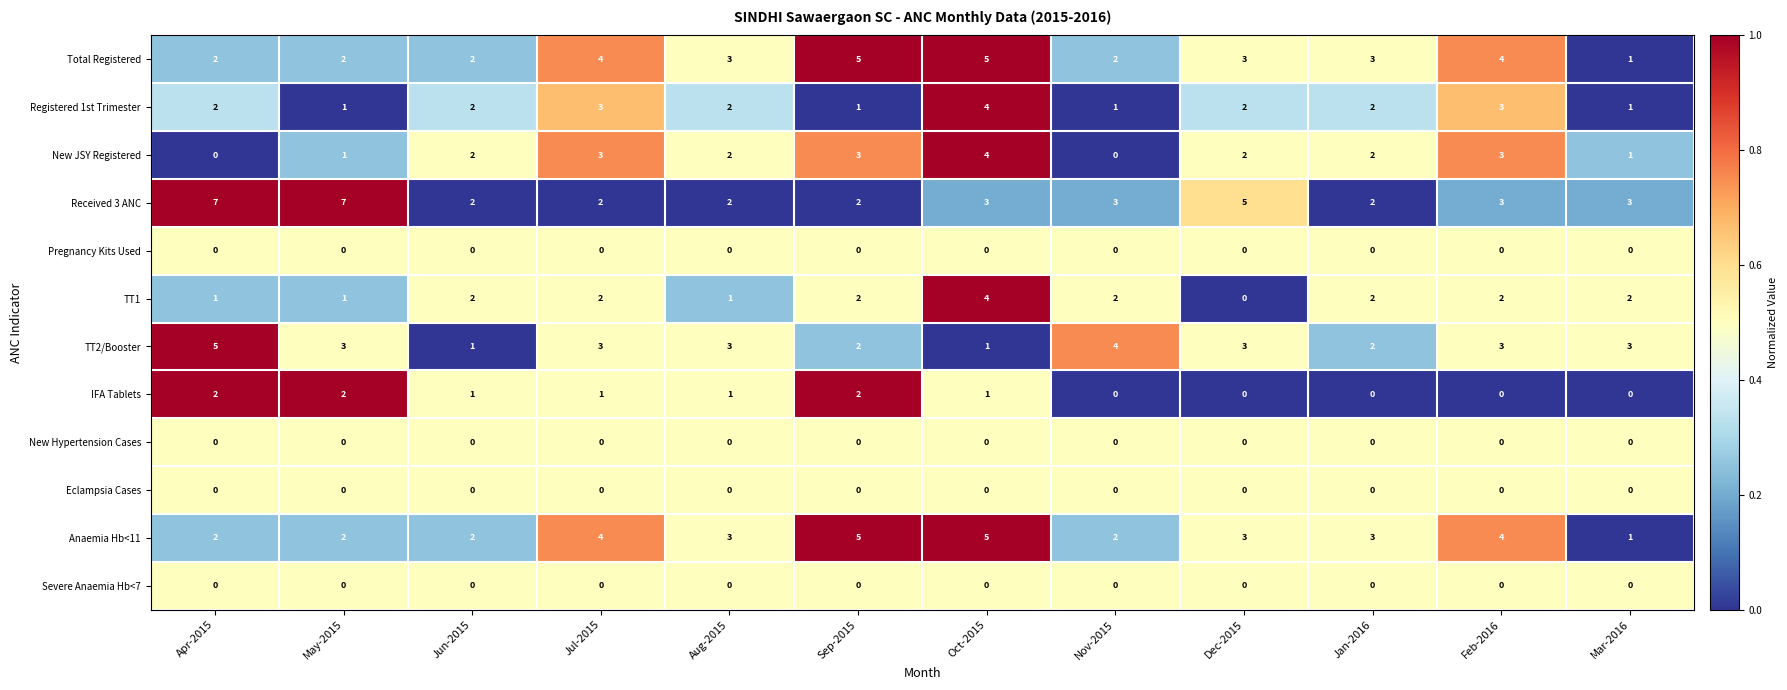

Count the number of data series in this chart.

12